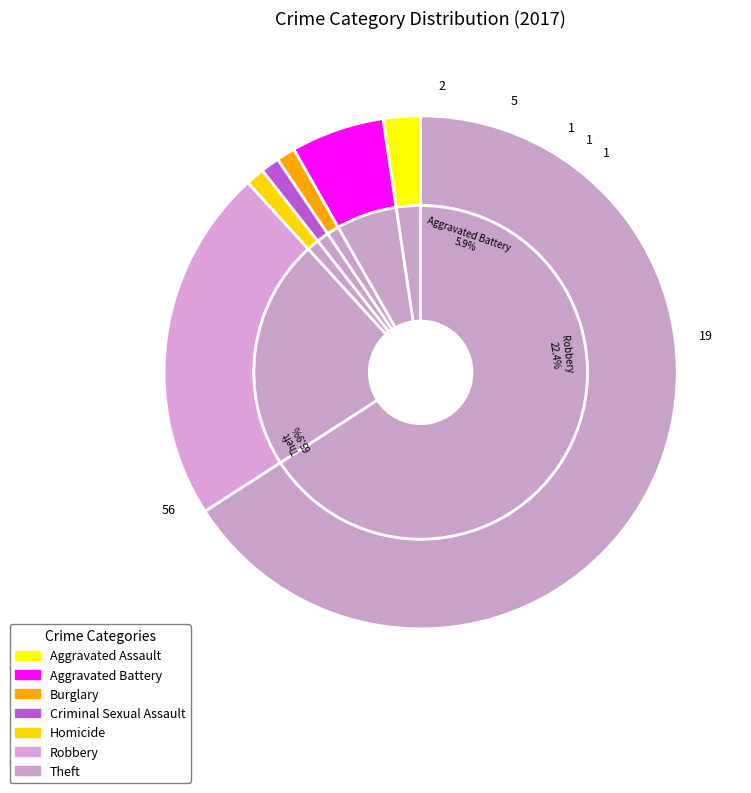

To the nearest percent, what is the difference between the Homicide and Aggravated Battery slice percentages?

5%